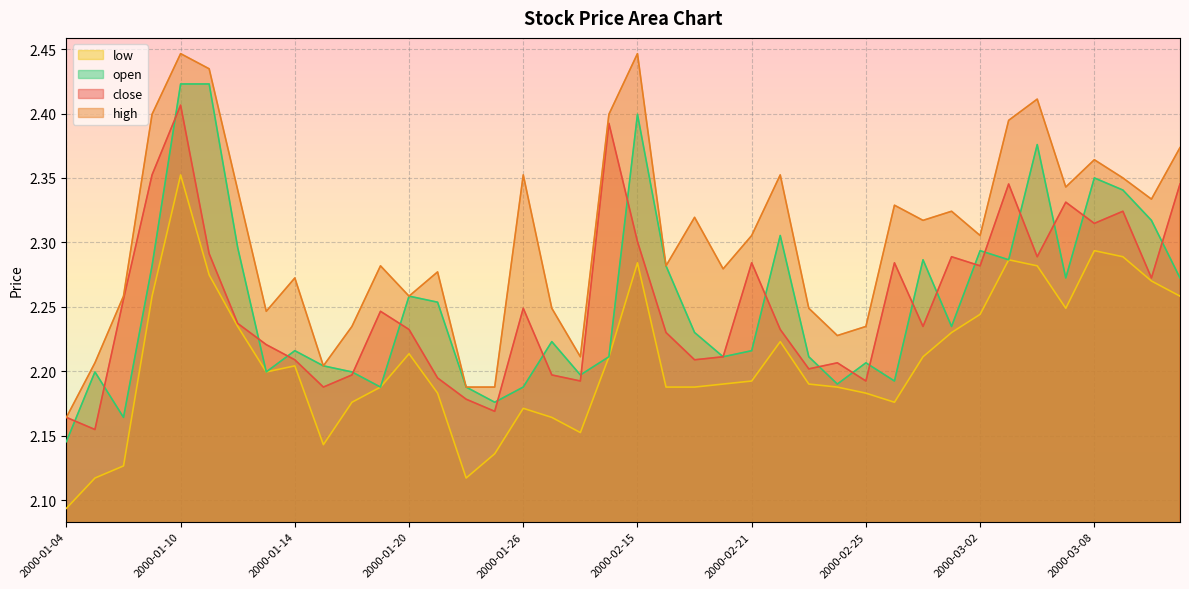

In high, how many points are higher than both neighbors (excluding endpoints)?

12